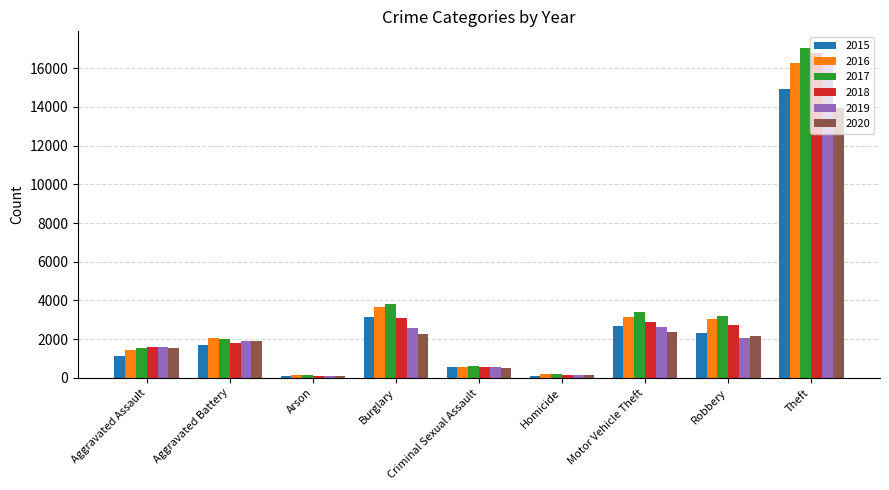

At which category does the chart reach its peak across all series?

Theft